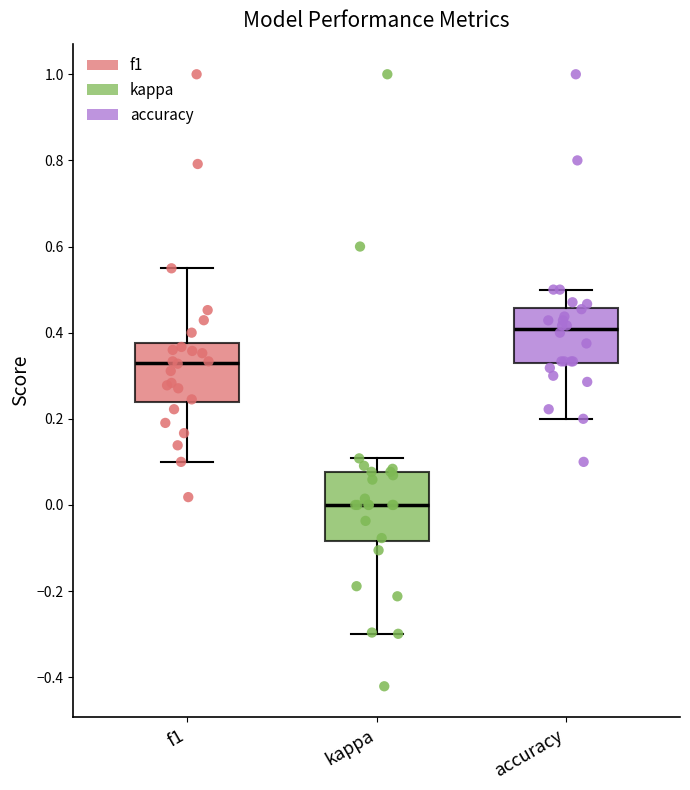

Where is the lower edge of the box for kappa on the y-axis? The values are not printed on the chart, so give them approximately, as read against the axis.

-0.08